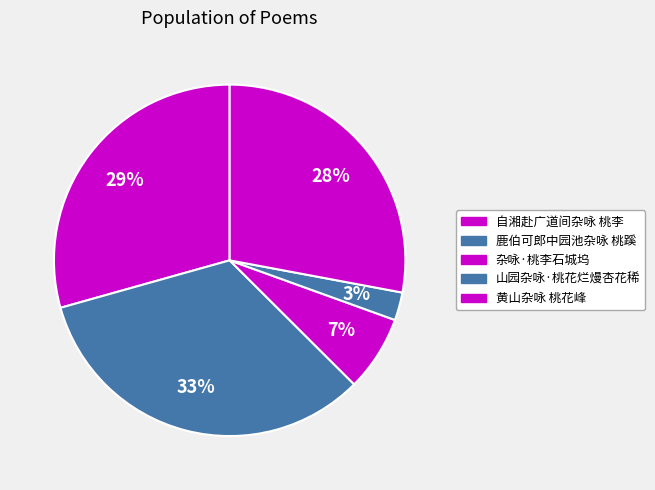

How much of the chart is everything except 自湘赴广道间杂咏 桃李?

70.6%